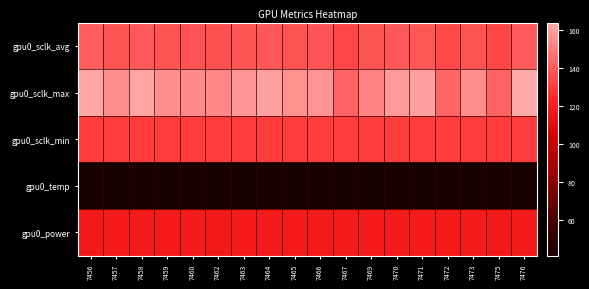

Reading left to right, extract all data points from this chart.

gpu0_sclk_avg: 7456=141.1	7457=137.6	7458=139.2	7459=137.5	7460=137.1	7462=136.9	7463=138.1	7464=138.8	7465=137.6	7466=137.9	7467=134.1	7469=137.5	7470=138.6	7471=139.0	7472=134.4	7473=137.4	7475=134.1	7476=139.6
gpu0_sclk_max: 7456=163.0	7457=155.0	7458=162.0	7459=155.0	7460=154.0	7462=153.0	7463=158.0	7464=161.0	7465=156.0	7466=157.0	7467=142.0	7469=152.0	7470=159.0	7471=161.0	7472=143.0	7473=155.0	7475=142.0	7476=164.0
gpu0_sclk_min: 7456=131.0	7457=131.0	7458=131.0	7459=131.0	7460=131.0	7462=131.0	7463=131.0	7464=131.0	7465=131.0	7466=131.0	7467=131.0	7469=131.0	7470=131.0	7471=131.0	7472=131.0	7473=131.0	7475=131.0	7476=131.0
gpu0_temp: 7456=41.0	7457=41.0	7458=41.0	7459=41.0	7460=41.0	7462=41.0	7463=41.0	7464=41.0	7465=41.0	7466=41.0	7467=41.0	7469=41.0	7470=41.0	7471=41.0	7472=41.0	7473=41.0	7475=41.0	7476=41.0
gpu0_power: 7456=118.0	7457=119.0	7458=119.0	7459=119.0	7460=119.0	7462=118.0	7463=119.0	7464=119.0	7465=119.0	7466=119.0	7467=119.0	7469=119.0	7470=119.0	7471=119.0	7472=119.0	7473=119.0	7475=118.0	7476=119.0